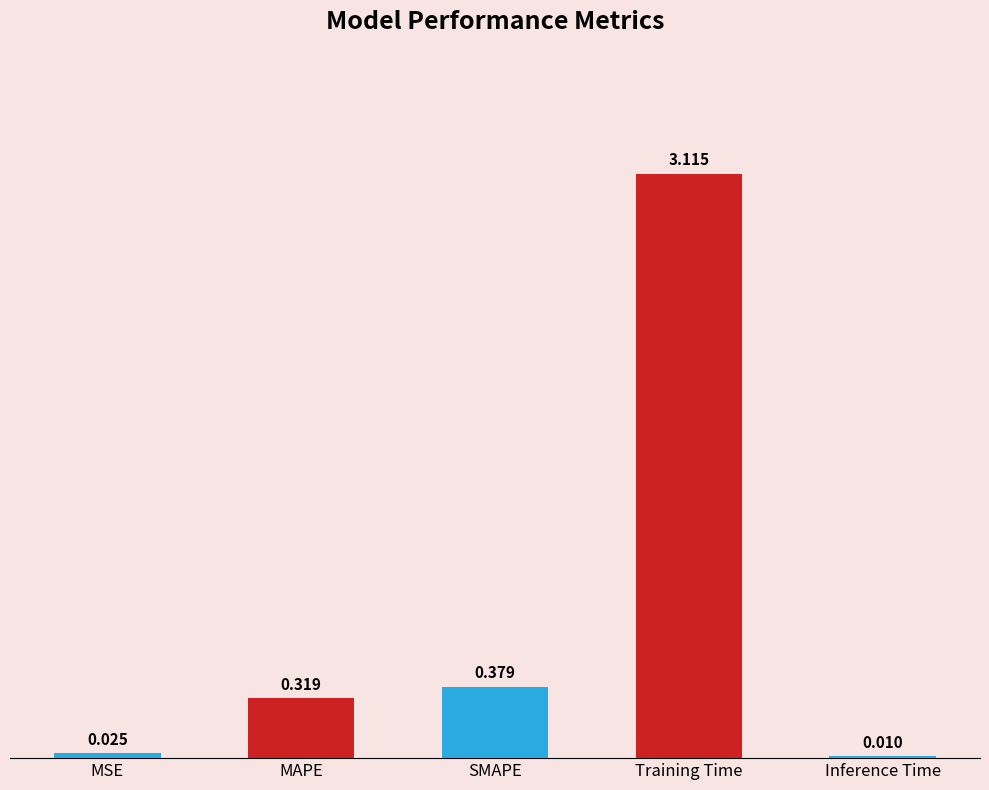

Which category has the highest value across all series?

Training Time